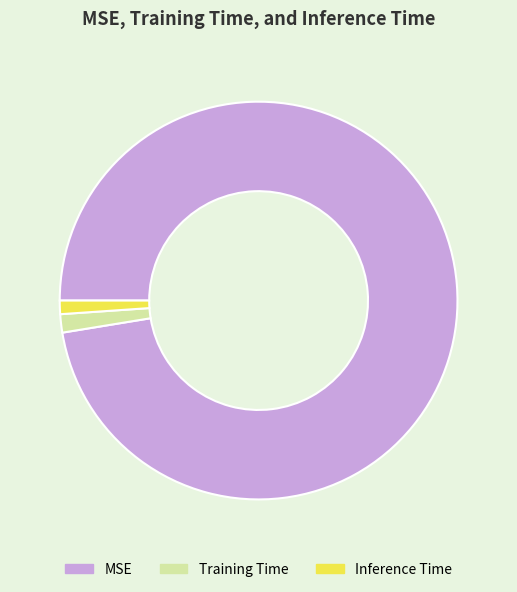

Which slice is the largest?

MSE